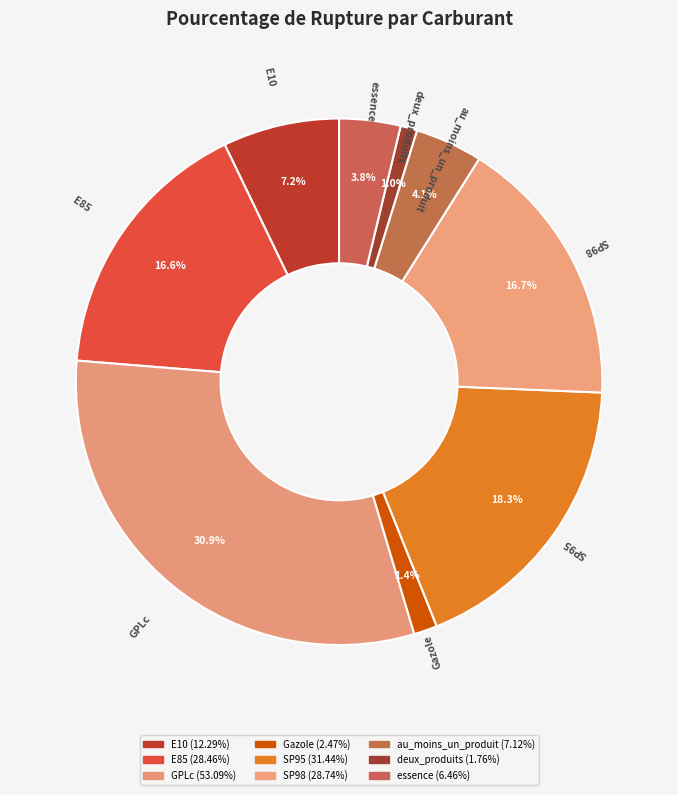

Is SP98 the majority of the pie?

No